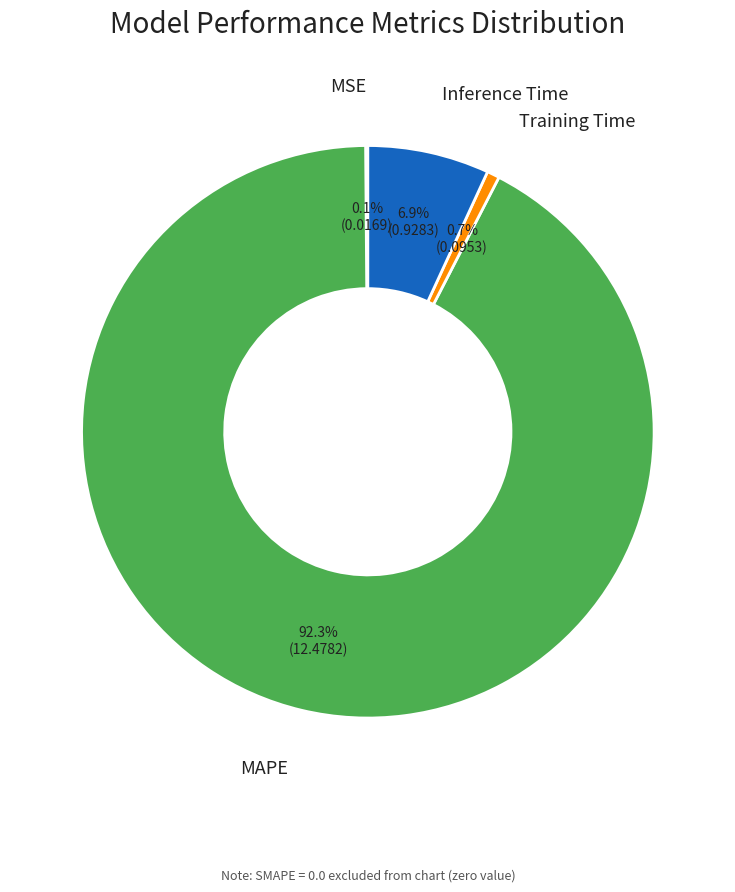

Is there any slice that represents more than half of the pie?

Yes